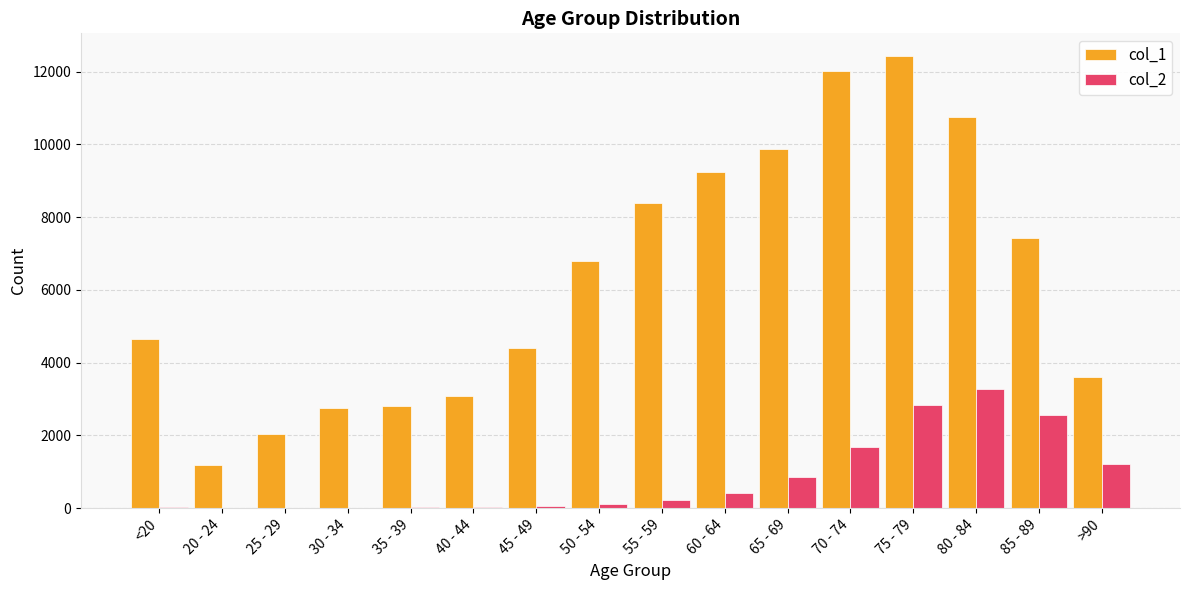

The value of col_1 at 85 - 89 is 7417. True or false?

True